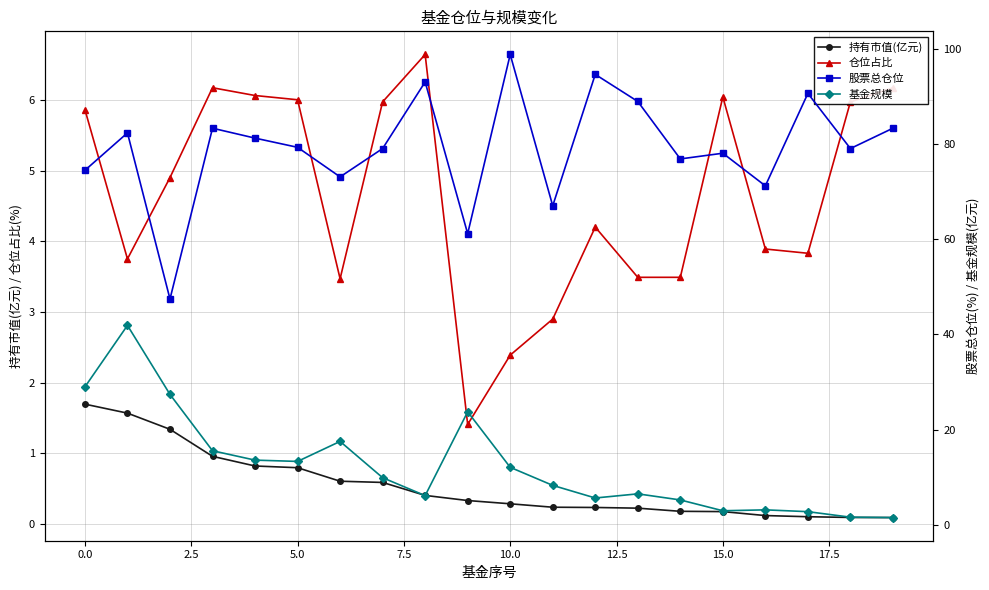

What is the maximum value for 持有市值(亿元)?

1.7